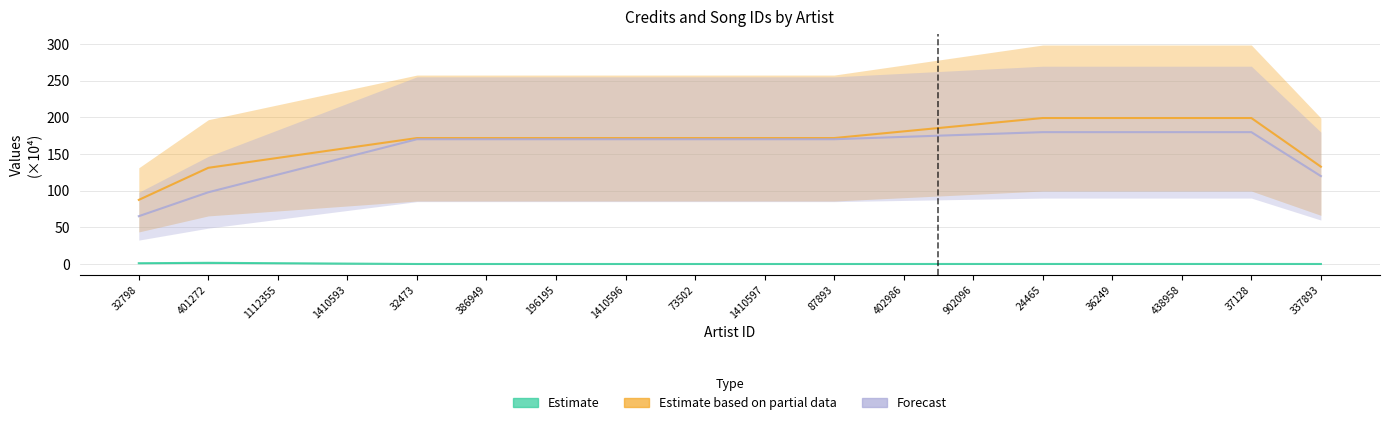

What is the difference between the maximum and second lowest values in the Estimate series?

1.6